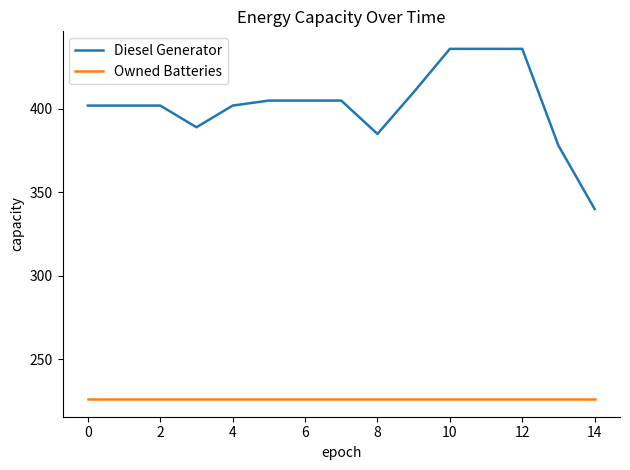

True or false: Owned Batteries and Diesel Generator intersect in this chart.

False